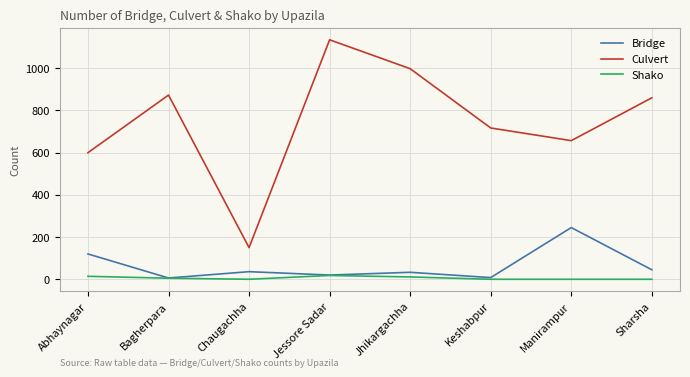

True or false: Shako and Culvert cross at least once.

False